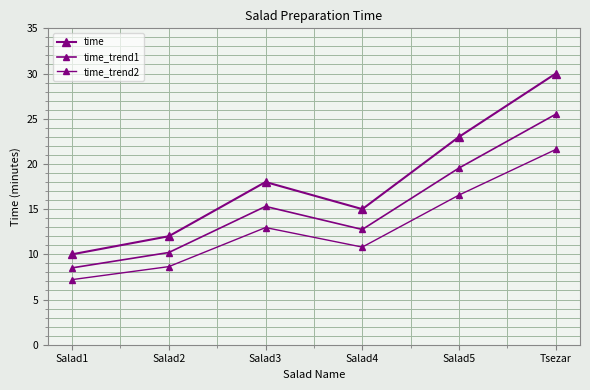

True or false: time_trend2 and time_trend1 cross at least once.

False